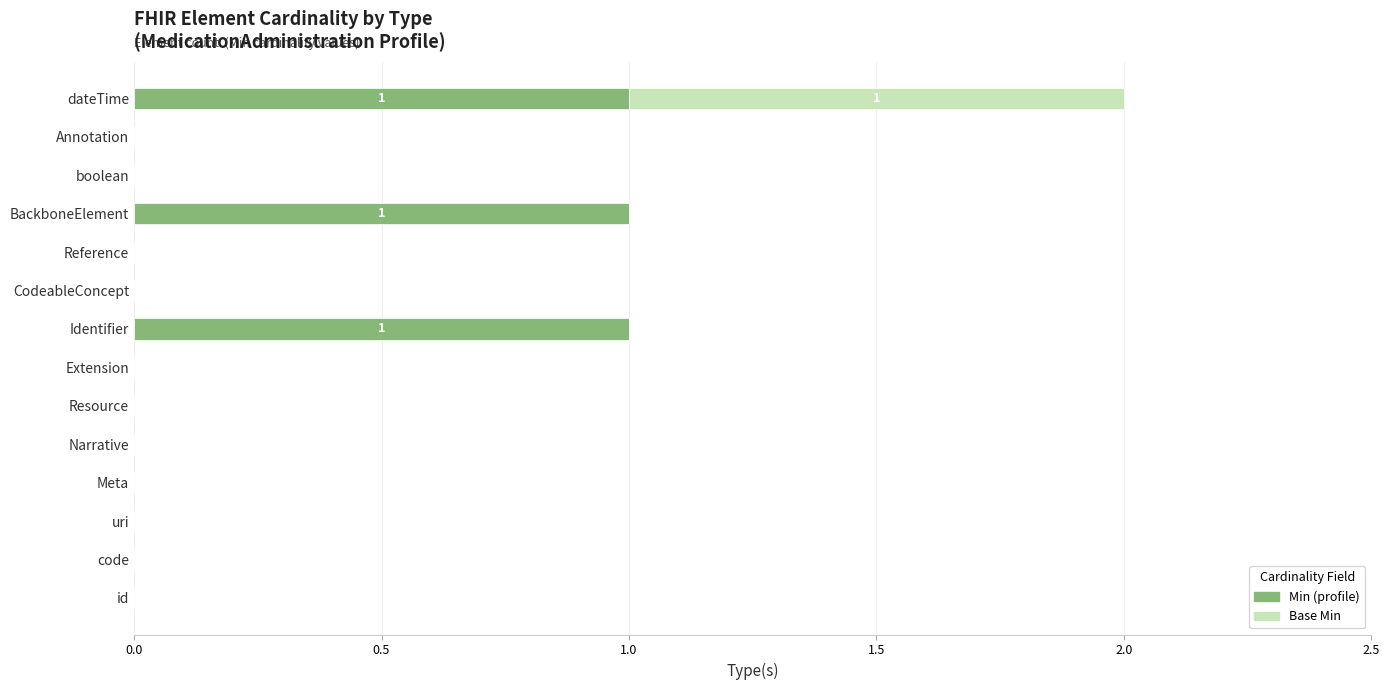

What are all the series names shown in the legend?

Min (profile), Base Min